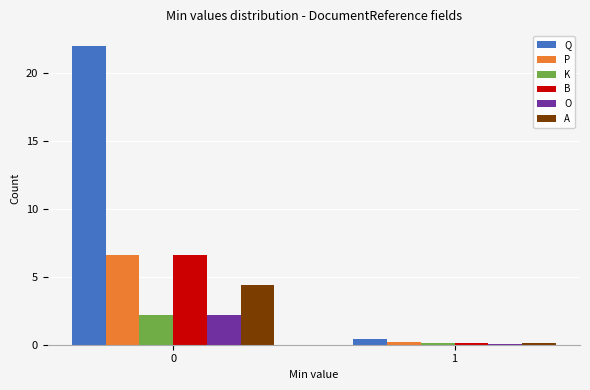

The value of A at 0 is 5.8. True or false?

False